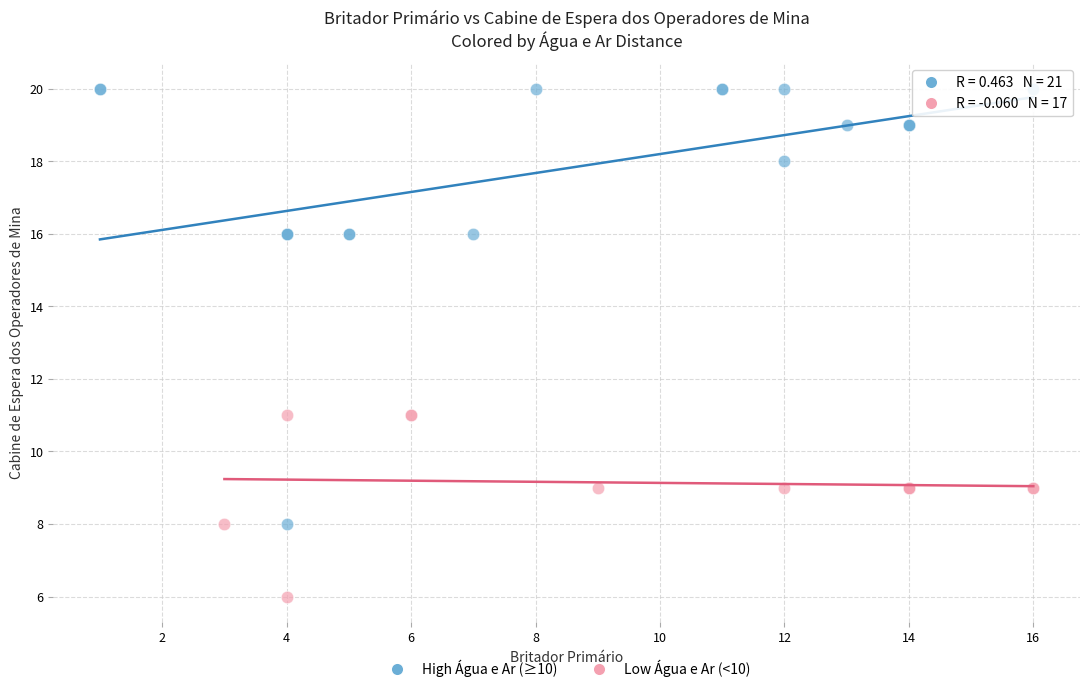

Which series reaches the maximum Y coordinate?

High Água e Ar (≥10)